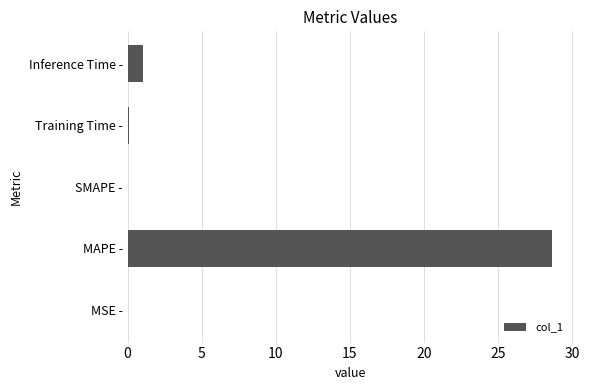

Where is the data nearest to the value 14?

Inference Time -